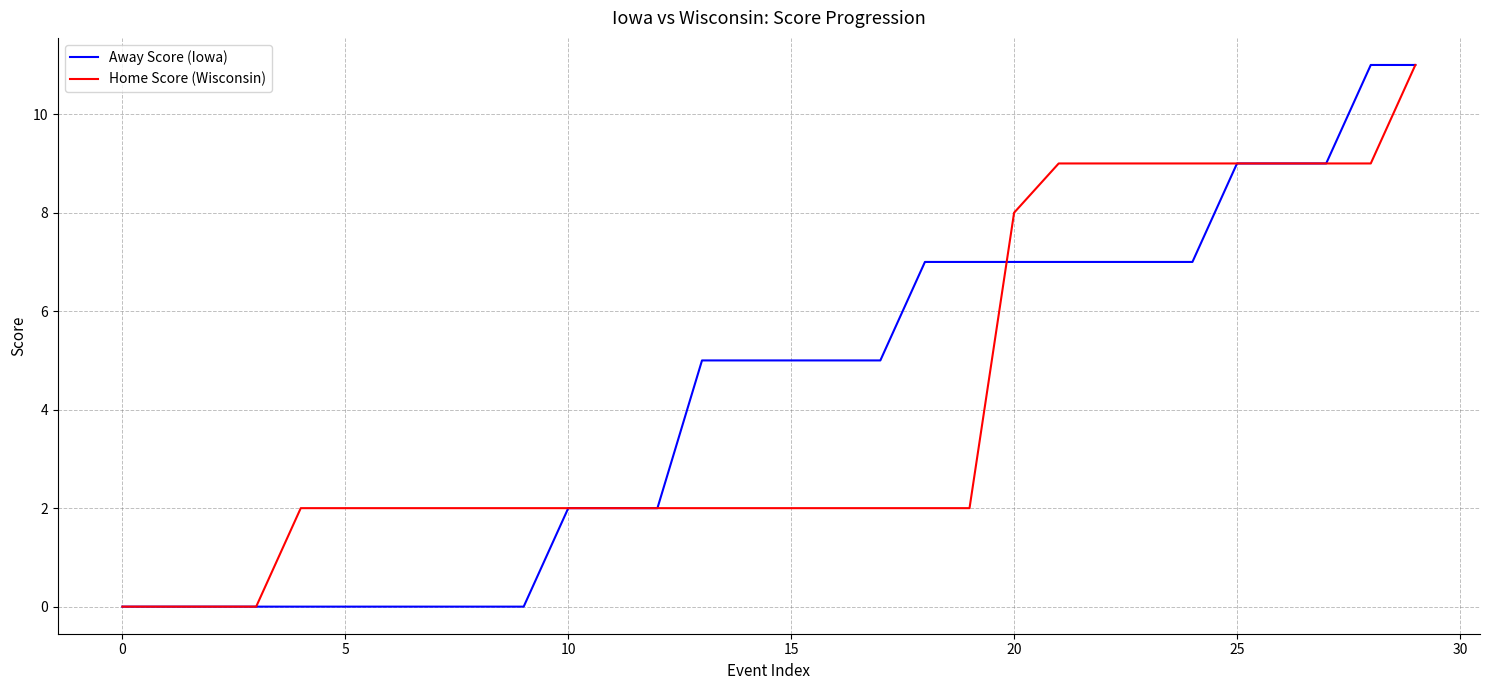

What is the highest value of the Away Score (Iowa) series?

11